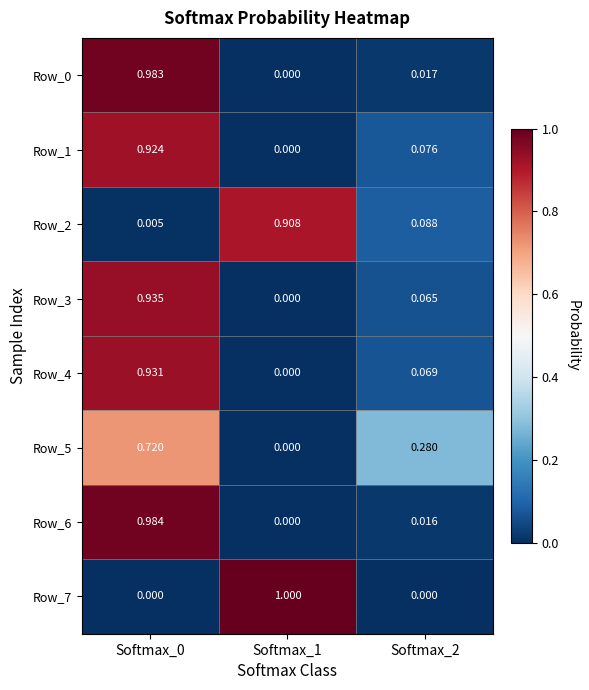

Is the value of Row_1 at Softmax_0 greater than the value of Row_5 at Softmax_2?

Yes